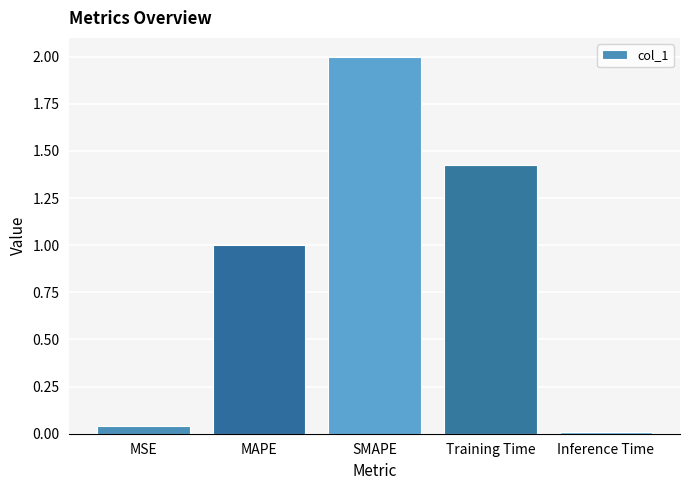

The value at MAPE is 0.5. True or false?

False